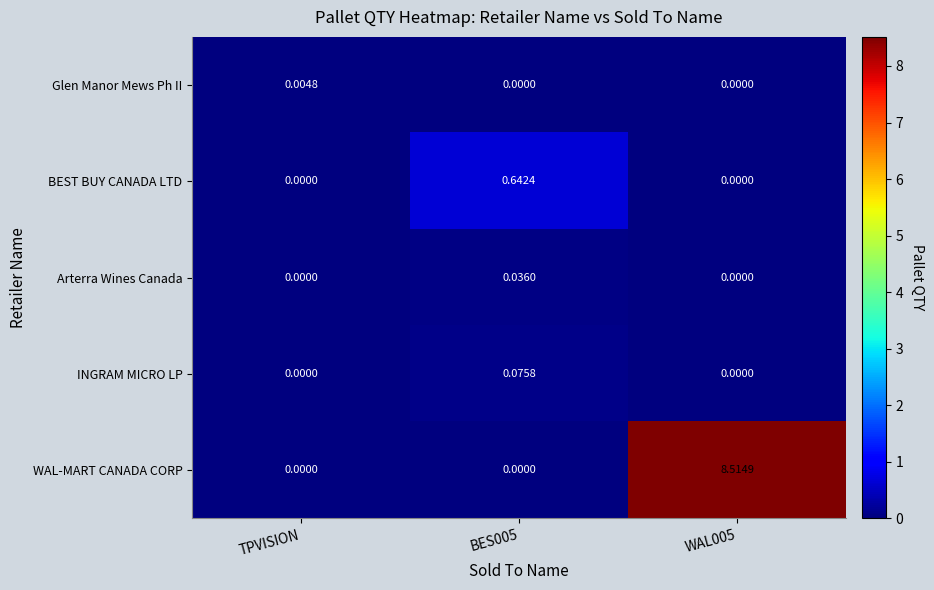

Which series has the widest spread of values?

WAL-MART CANADA CORP